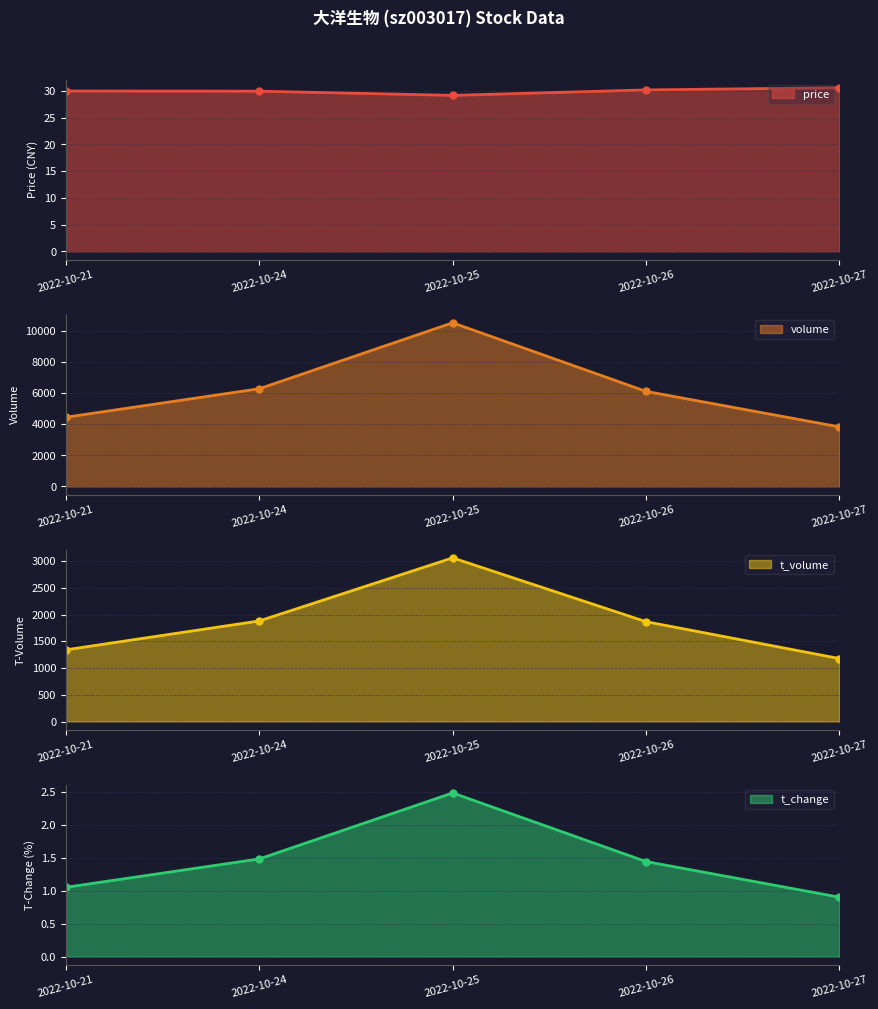

How many values in the t_volume series are below 1866?

2